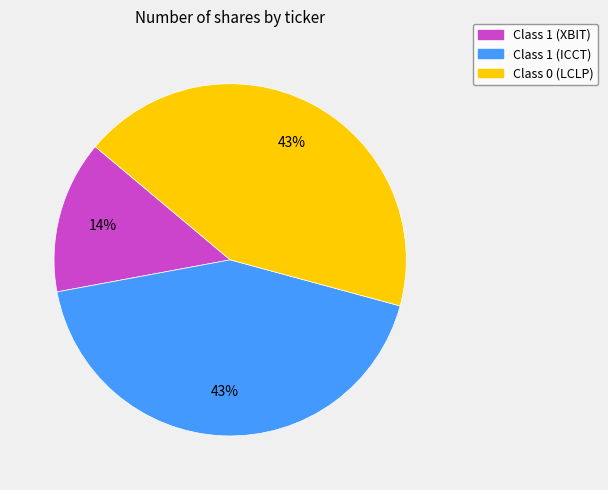

True or false: Class 0 (LCLP) accounts for 32% of the total.

False